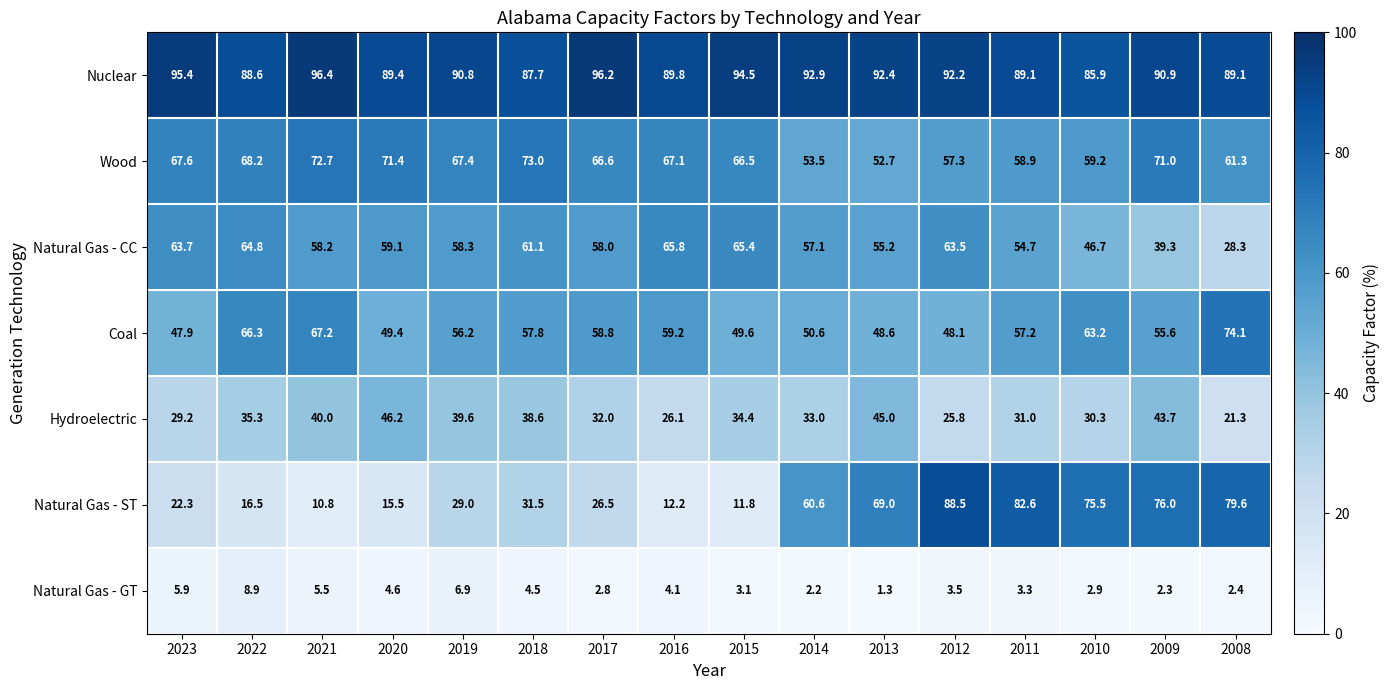

At how many categories does at least one series exceed 83?

16